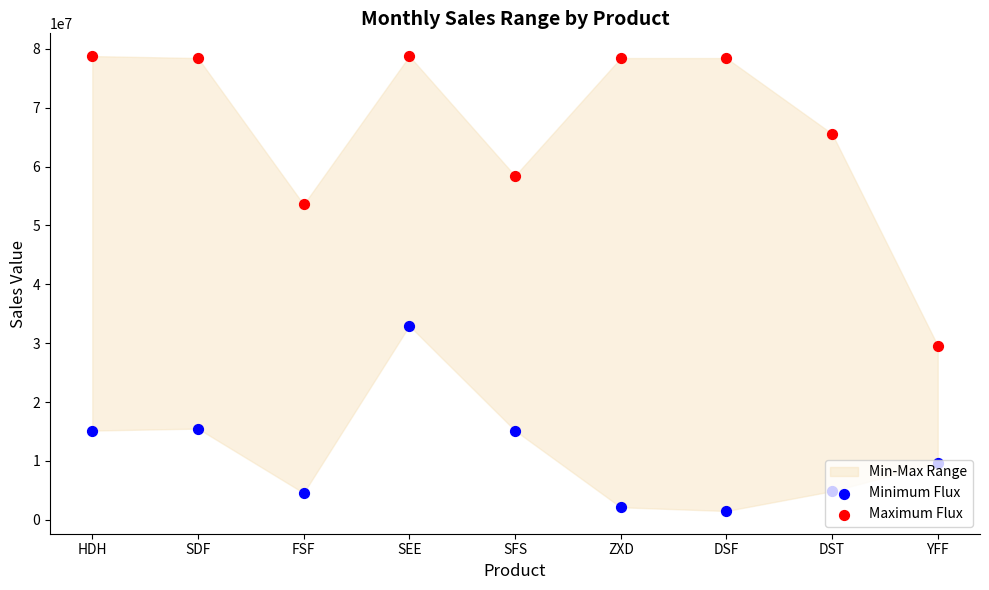

Which series has the largest total across all categories?

Maximum Flux